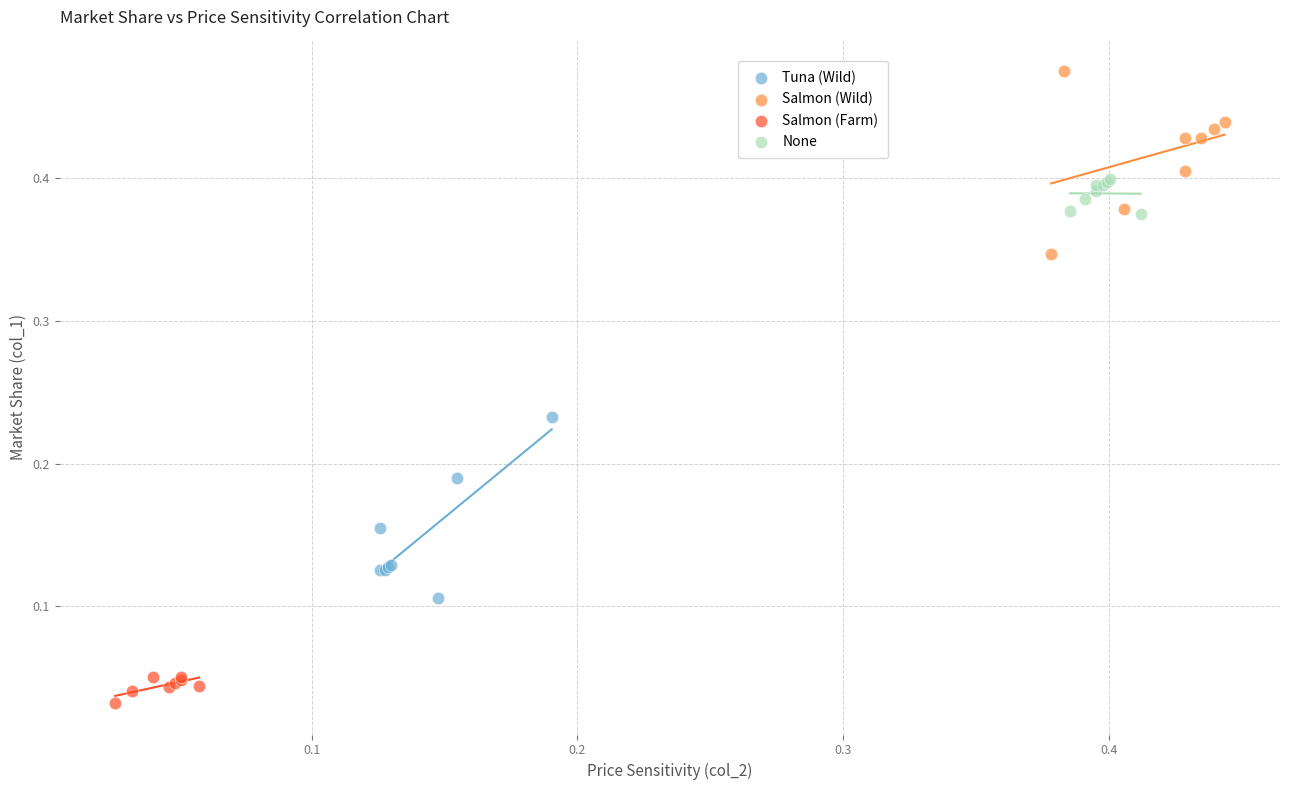

Which series reaches the maximum Y coordinate?

Salmon (Wild)